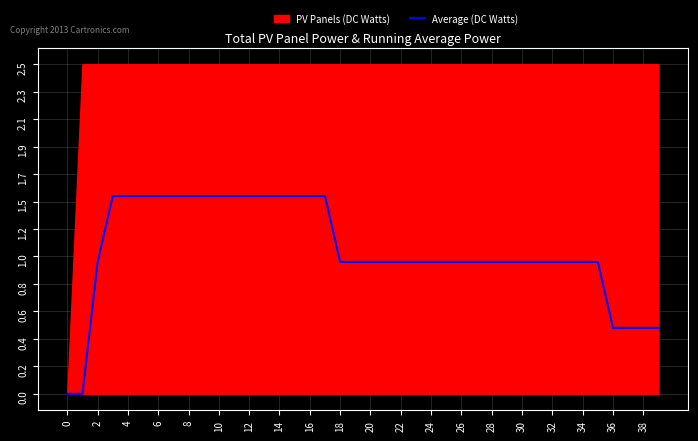

The chart shows a value of 1.0 at 31. True or false?

True